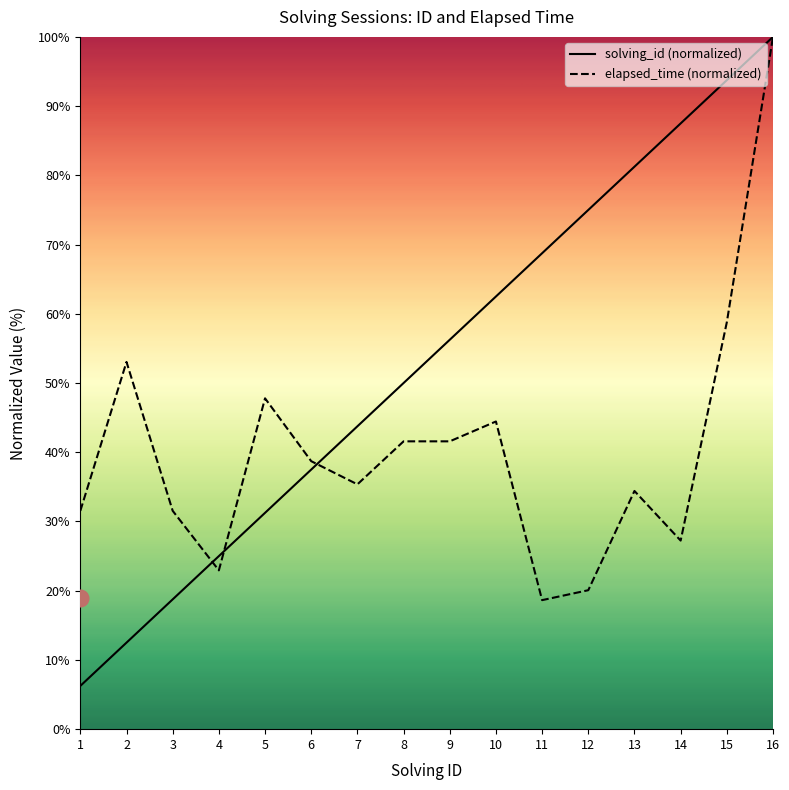

Is the value of elapsed_time (normalized) at 12 greater than the value of solving_id (normalized) at 7?

No